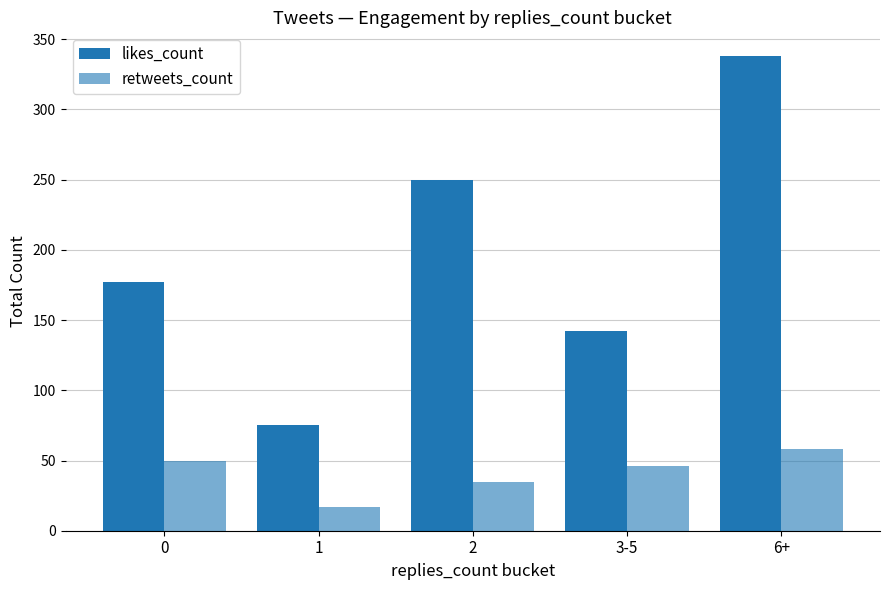

Reading left to right, what are all the values shown in this chart?

likes_count: 0=177	1=75	2=250	3-5=142	6+=338
retweets_count: 0=50	1=17	2=35	3-5=46	6+=58